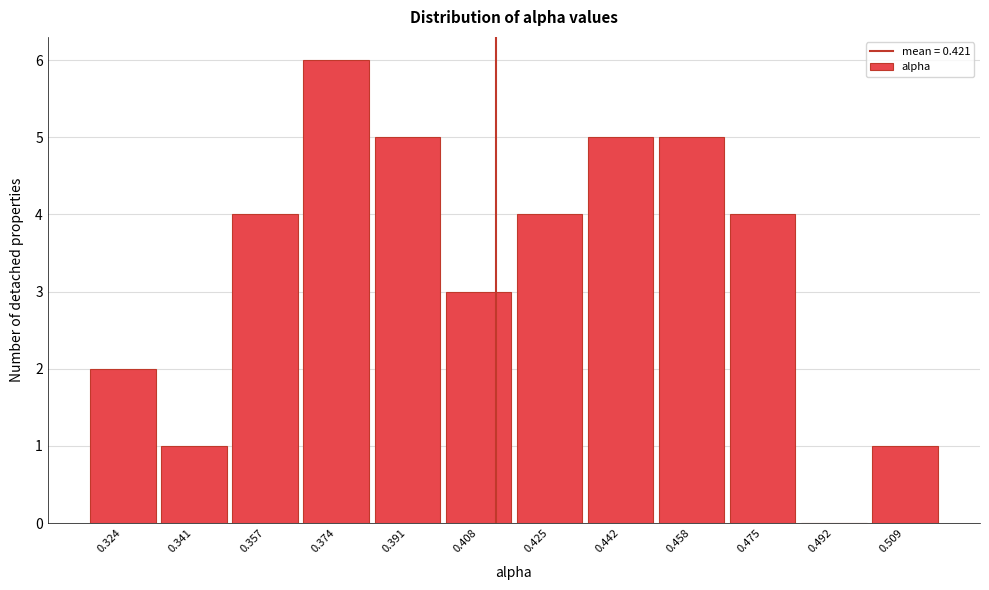

Reading left to right, list all the values displayed in this chart.

0.324=2	0.341=1	0.357=4	0.374=6	0.391=5	0.408=3	0.425=4	0.442=5	0.458=5	0.475=4	0.492=0	0.509=1